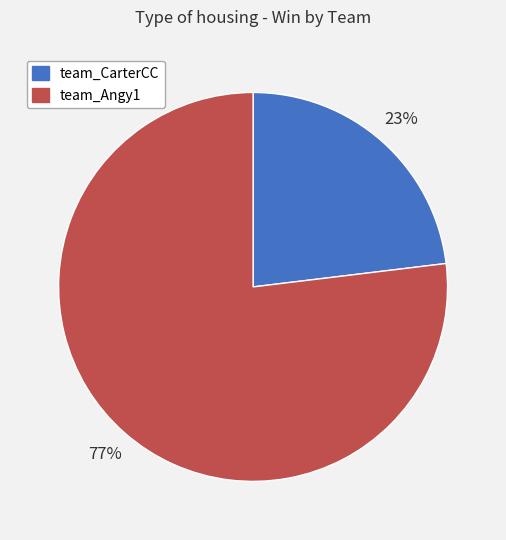

Which category has the biggest portion of the pie?

team_Angy1